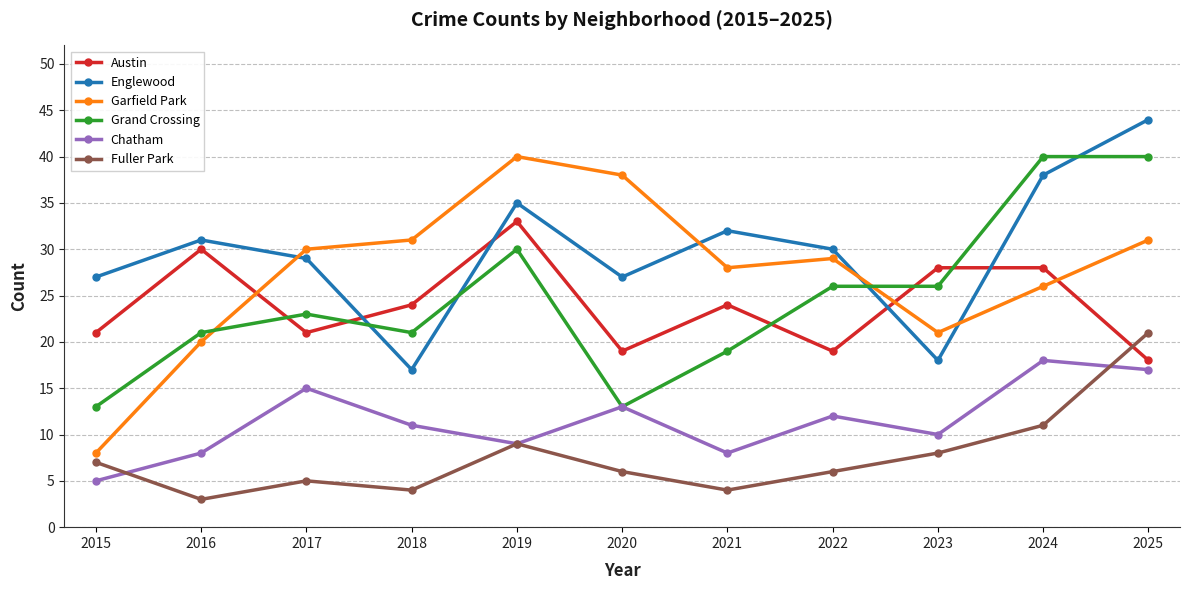

What are all the series names shown in the legend?

Austin, Englewood, Garfield Park, Grand Crossing, Chatham, Fuller Park